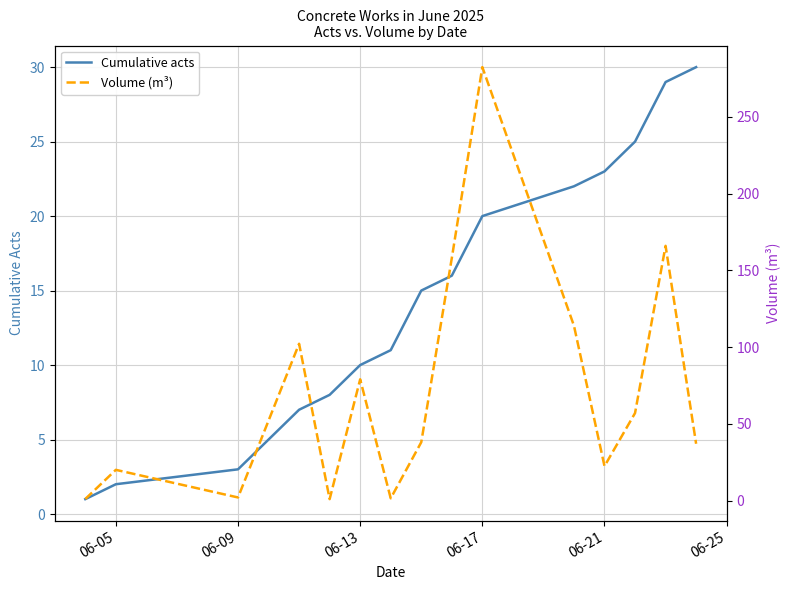

Is it true that Cumulative acts equals 23 at 06-21?

True